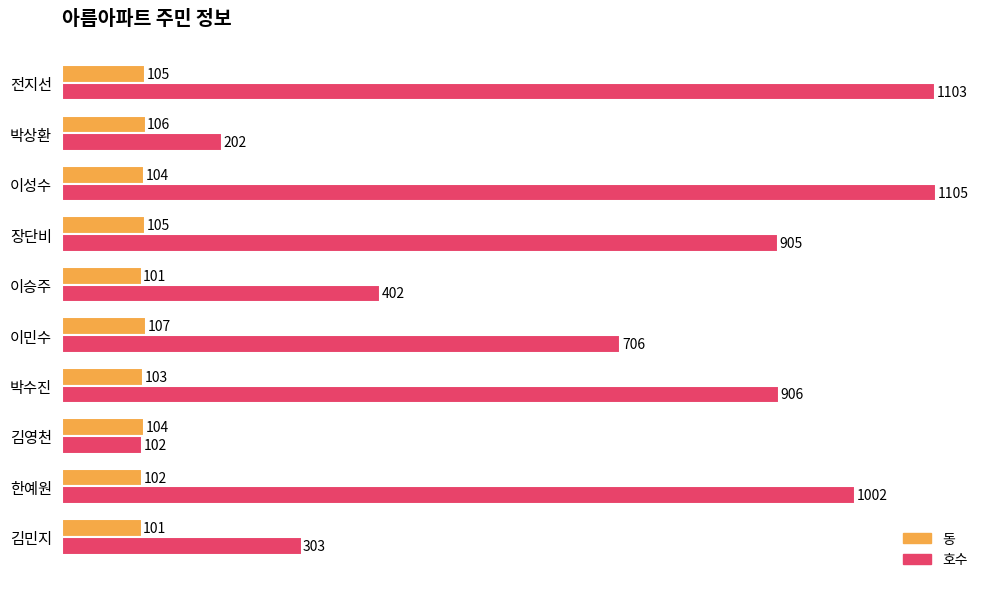

What is the highest value of the 호수 series?

1105